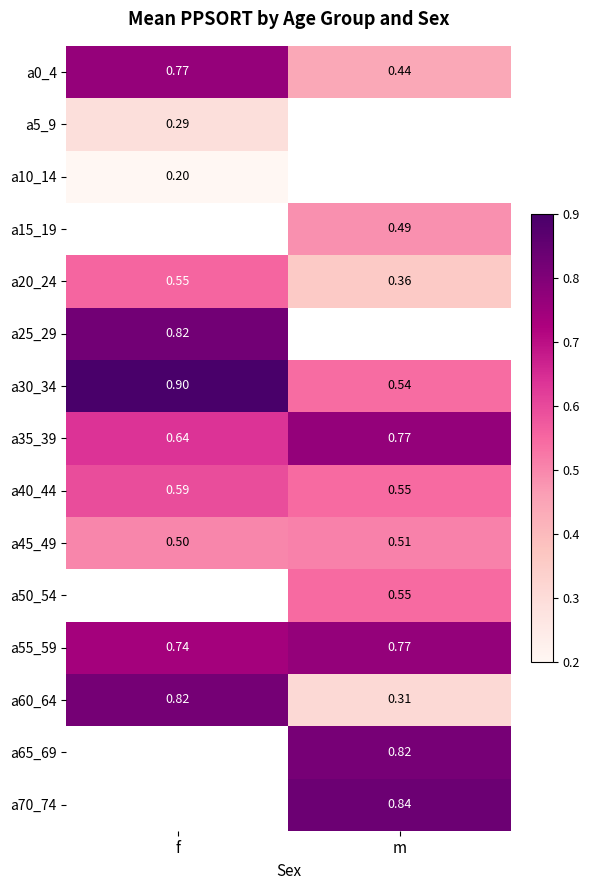

Which has a higher value, m or f?

f